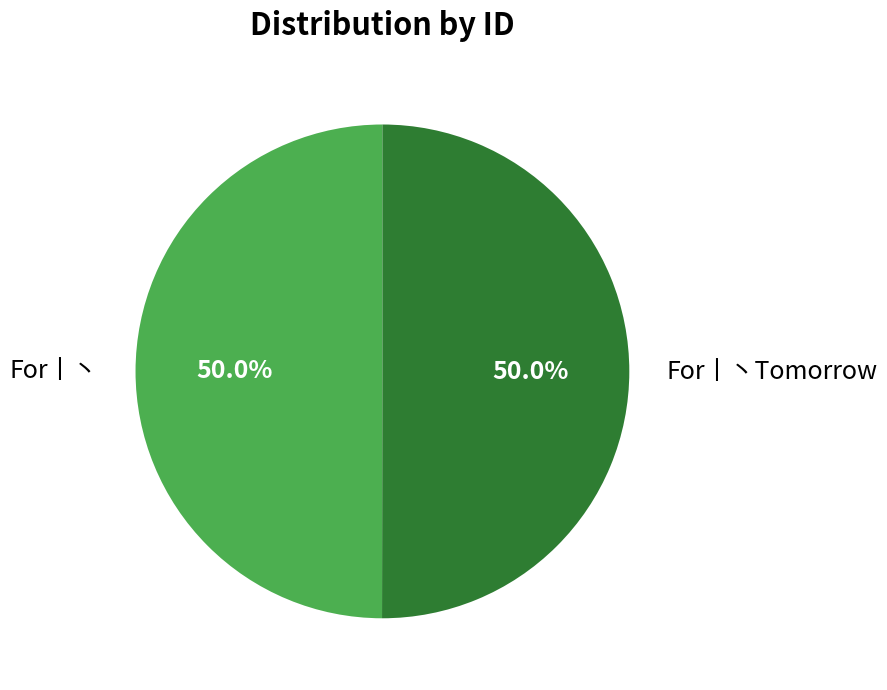

Do For丨丶 and For丨丶Tomorrow together represent more than half of the pie?

Yes